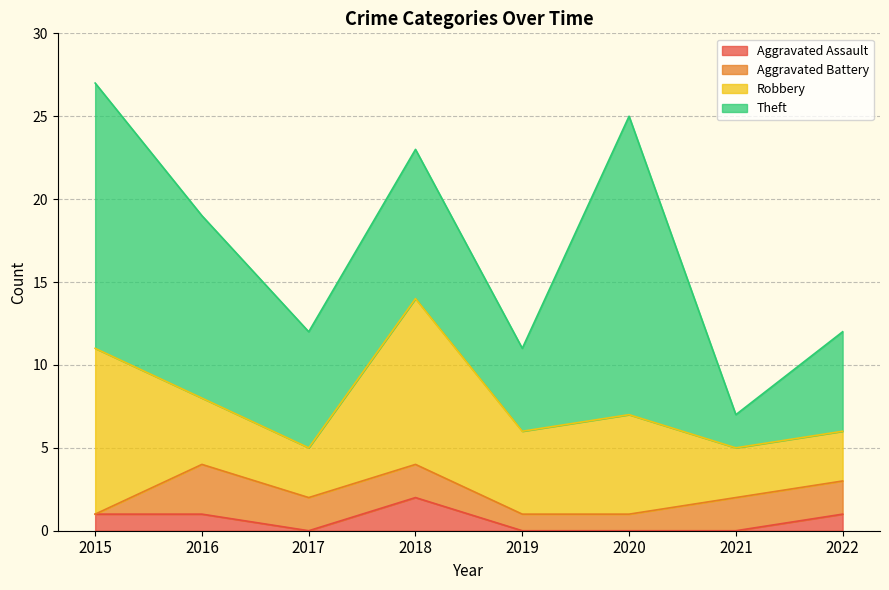

What is the value of the Aggravated Battery point at the 2nd from the left?

3